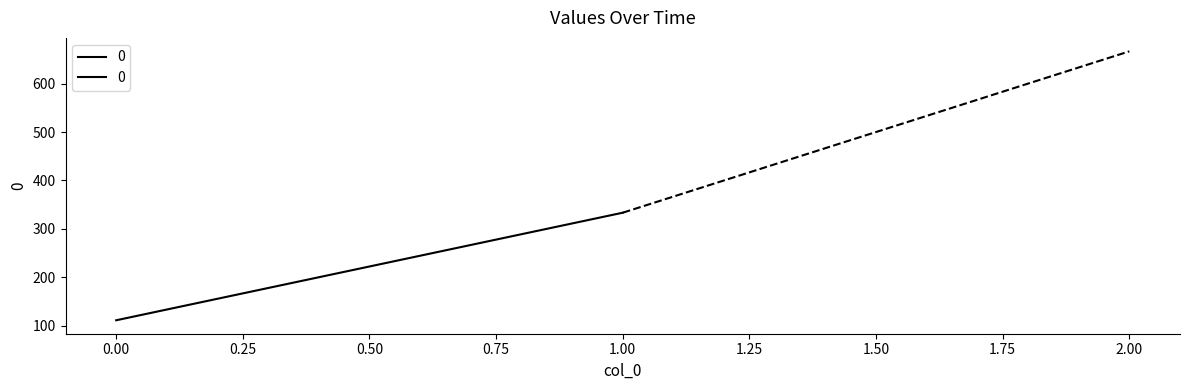

What is the sum of the values at 0 and 1?

444.4